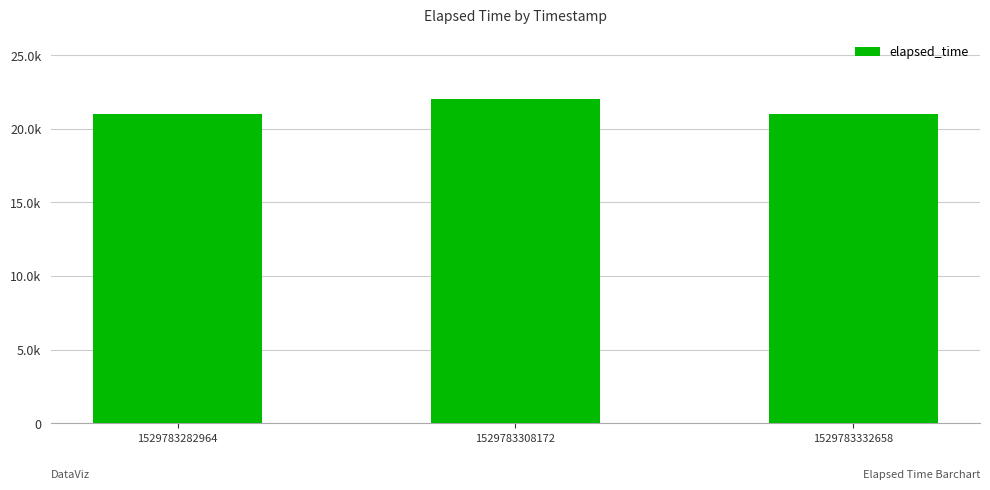

Are the bars horizontal?

No